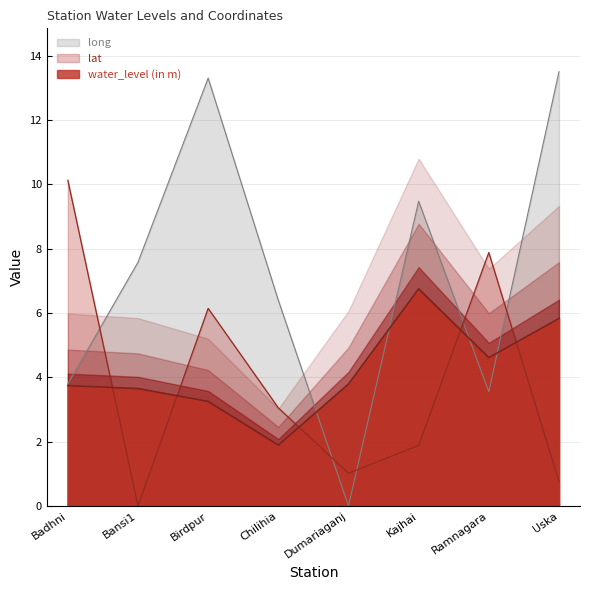

List the series in order of their peak value, highest first.

long, lat, water_level (in m)